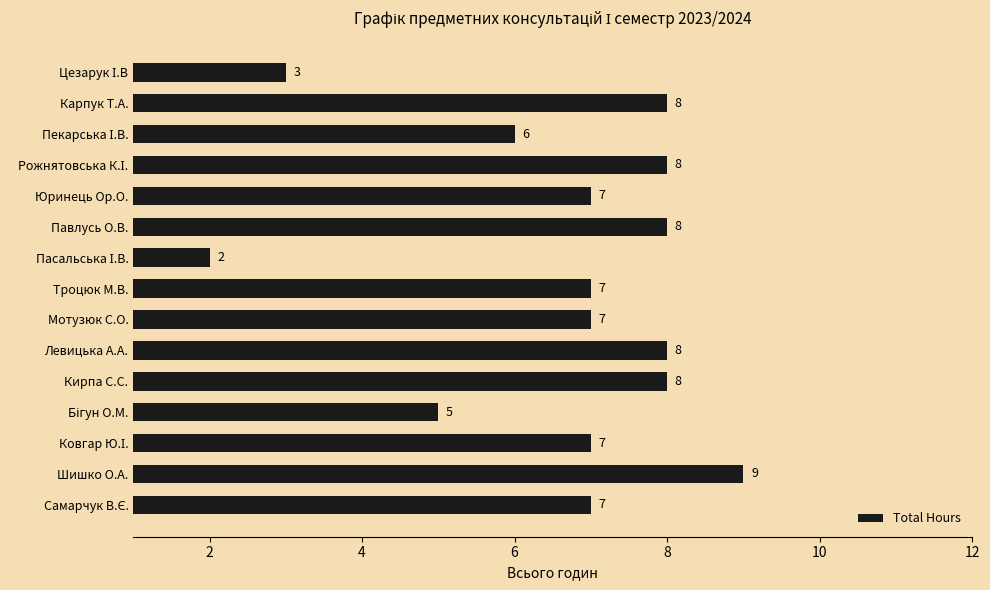

What is the minimum value shown in the chart?

2